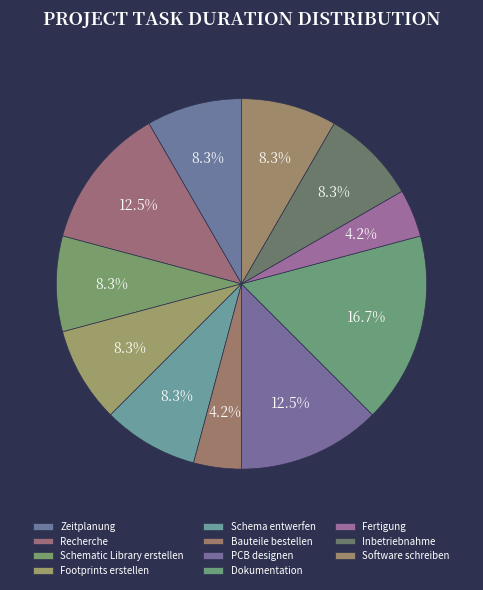

Which category has the biggest portion of the pie?

Dokumentation